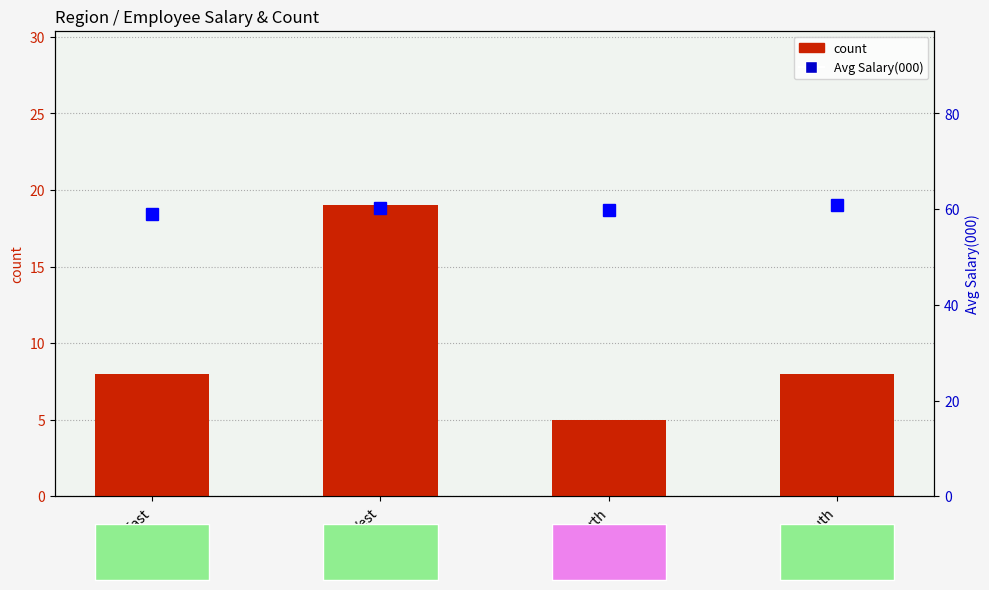

Is the value of Avg Salary(000) percentile-like at North greater than the value of count at South?

Yes